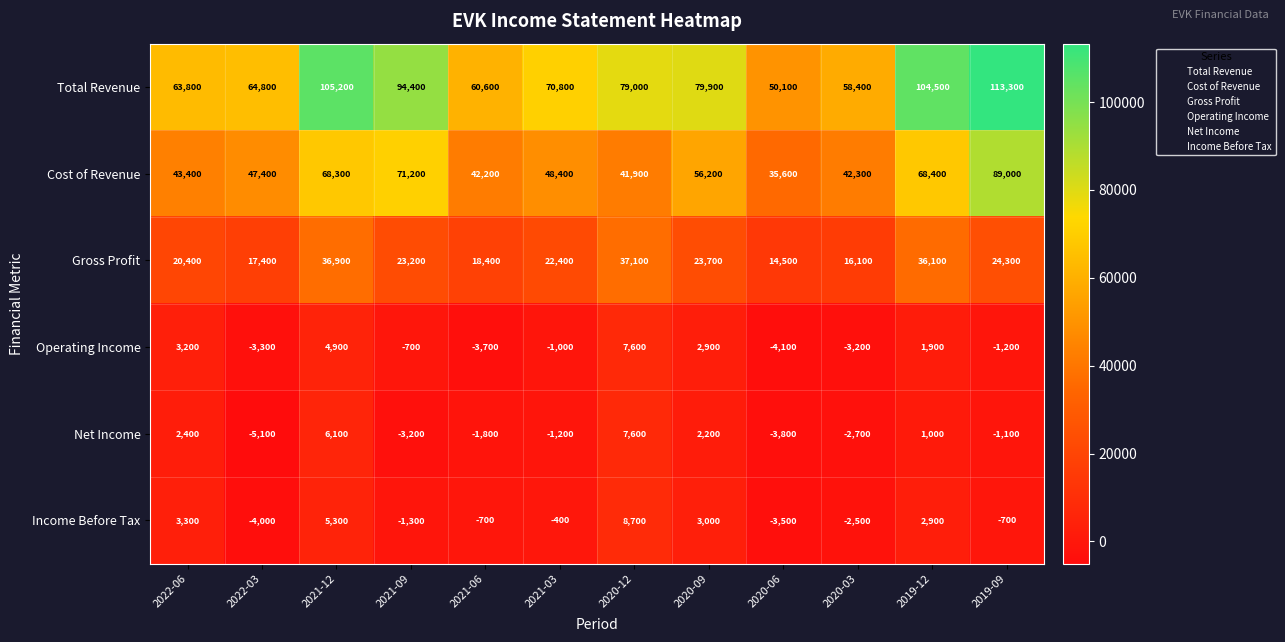

The Gross Profit series shows 36241 at 2022-06. True or false?

False